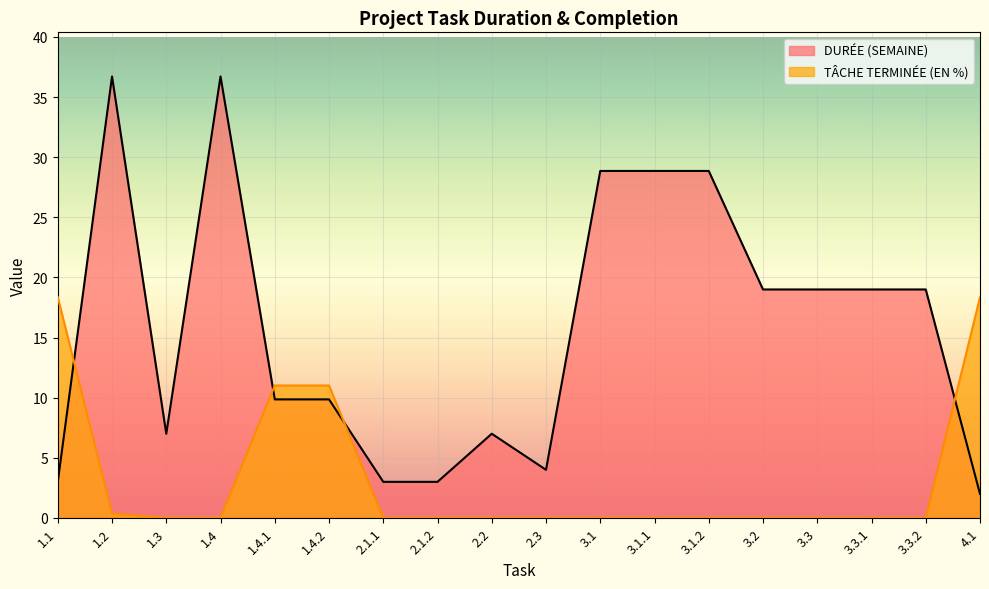

What is the value of the TÂCHE TERMINÉE (EN %) point at the 18th from the left?

18.4